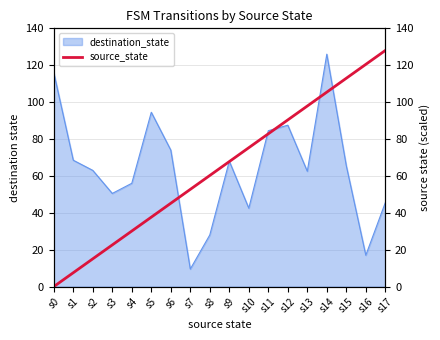

The chart shows a value of 60.6 at s13. True or false?

False